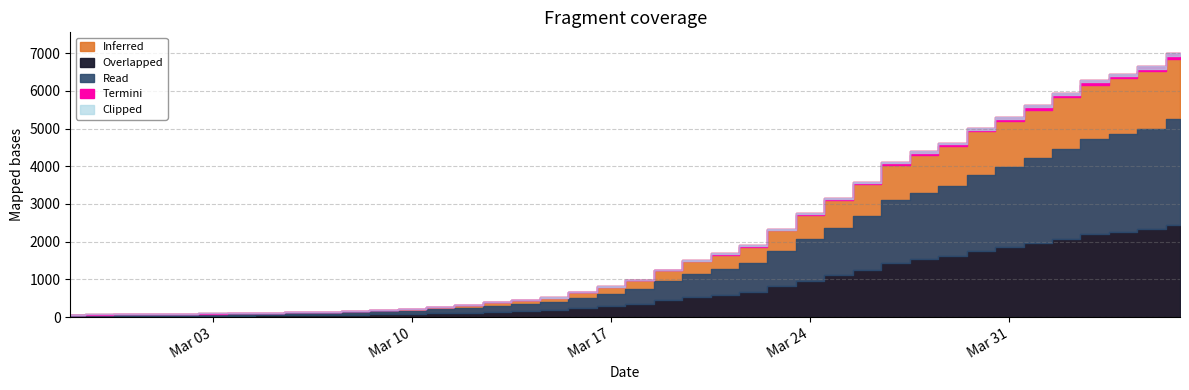

The chart shows a value of 54 at 2020-03-03. True or false?

False